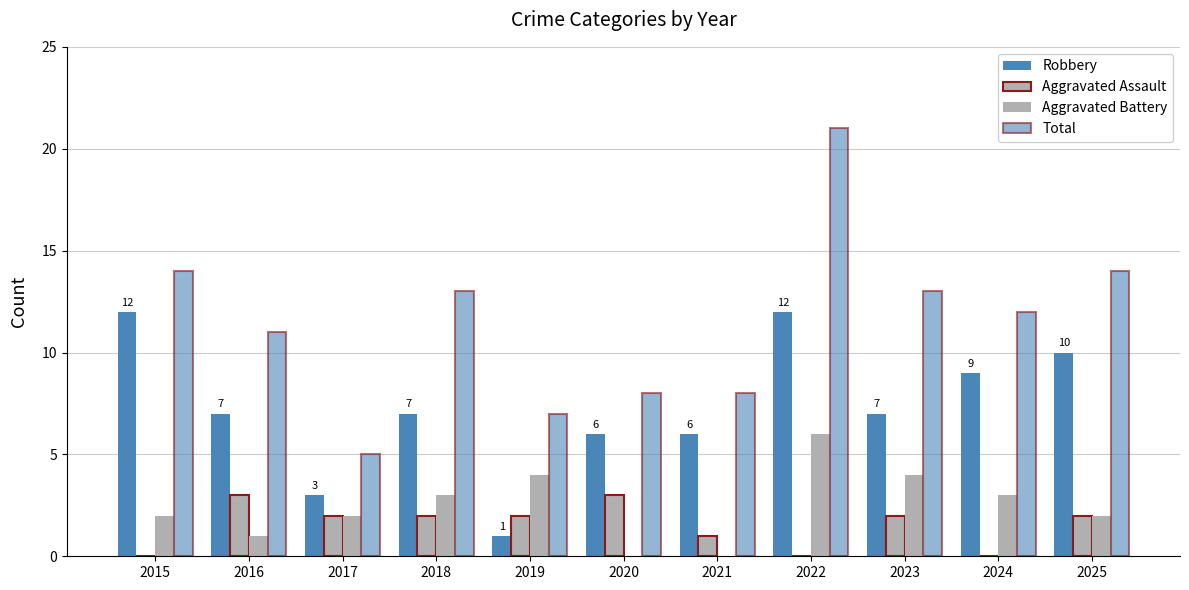

At which category does the chart reach its minimum across all series?

2015